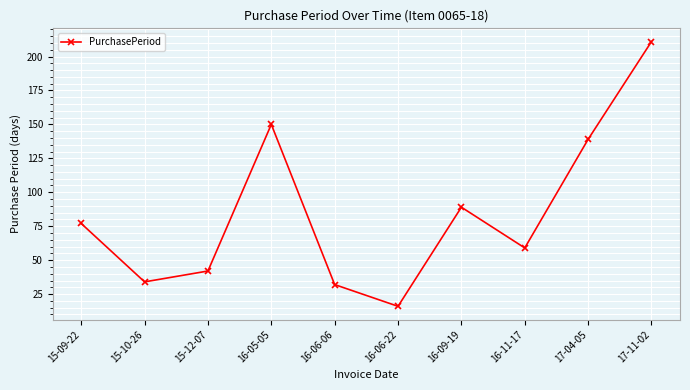

Where is the first local minimum?

15-10-26